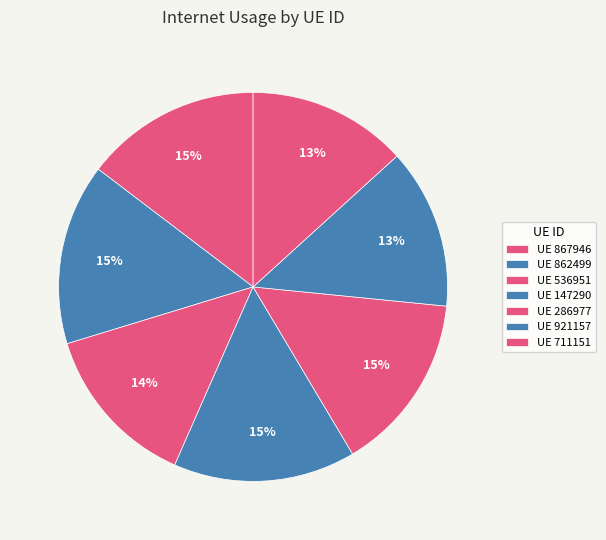

How many segments does this pie chart have?

7